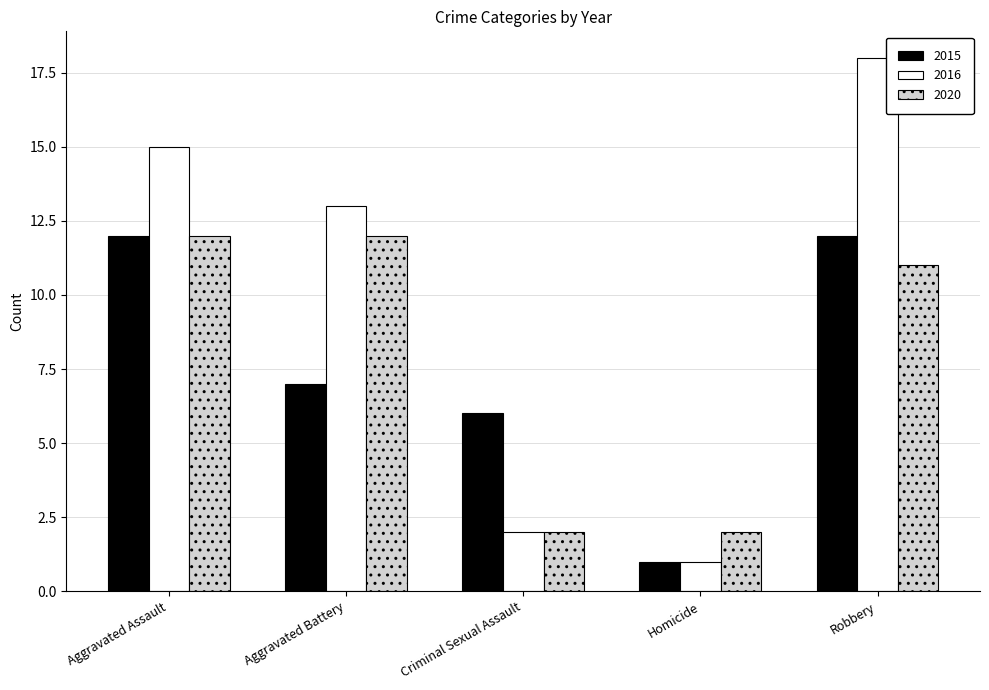

At Robbery, list the series in order from largest to smallest.

2016, 2015, 2020